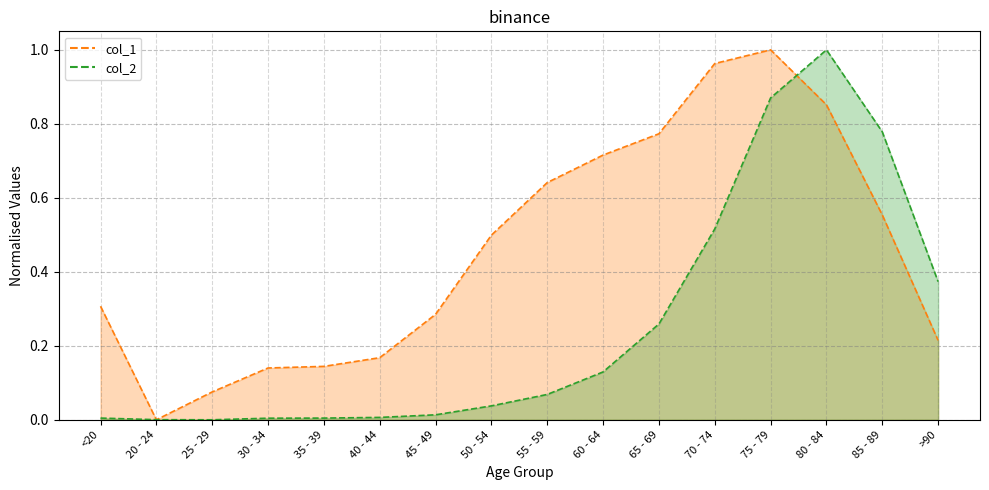

What position from the left is 65 - 69?

11